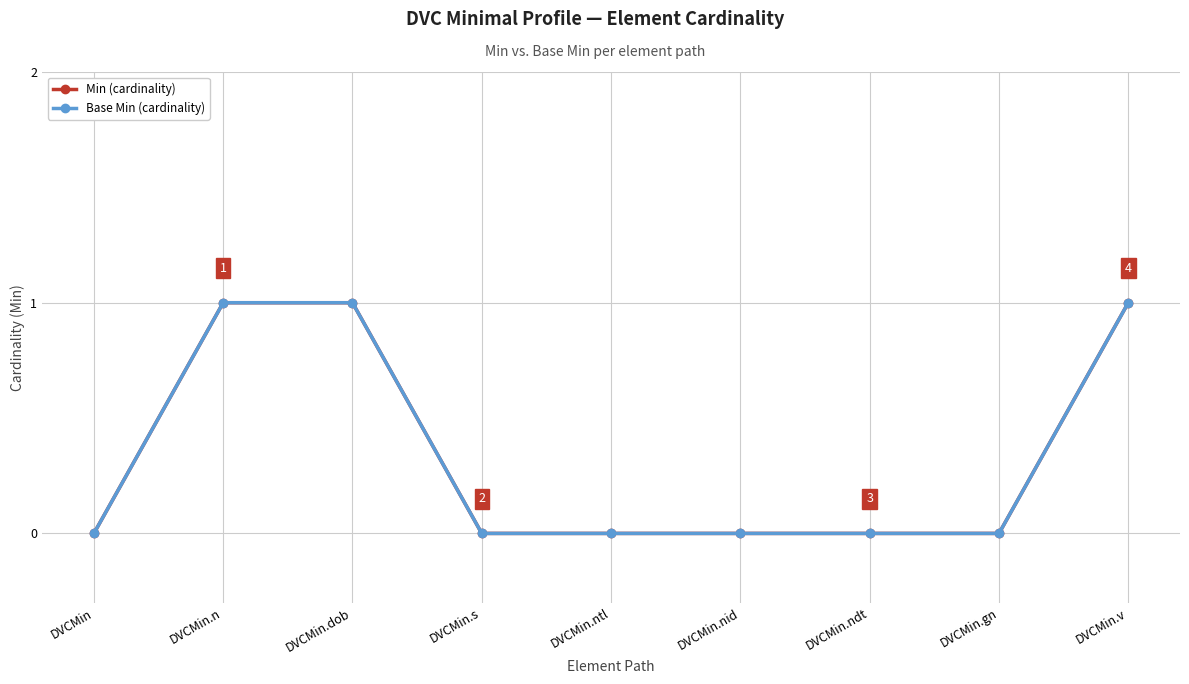

The value of Min (cardinality) at DVCMin.s is 0. True or false?

True